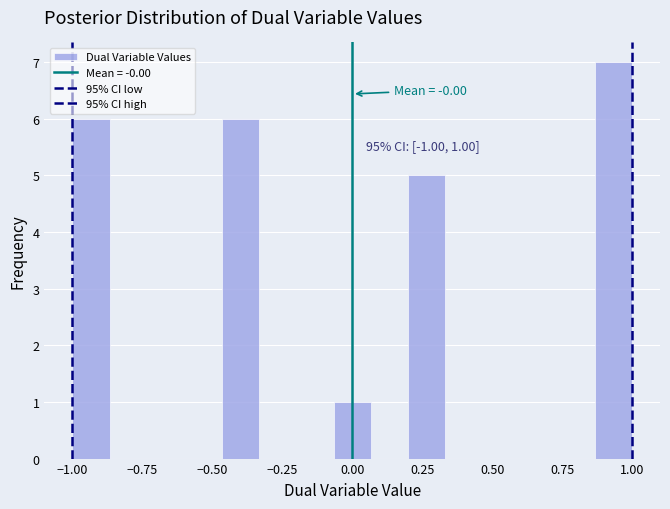

Read against the x-axis, roughly where is the centre of the tallest bar?

0.95